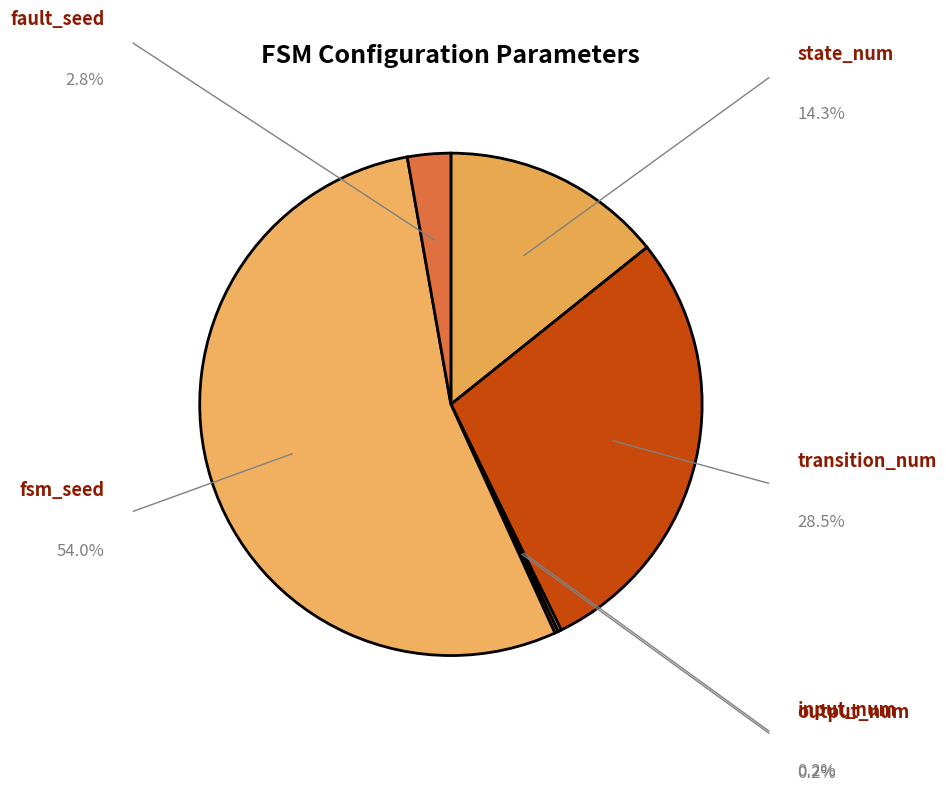

True or false: fsm_seed accounts for 40% of the total.

False